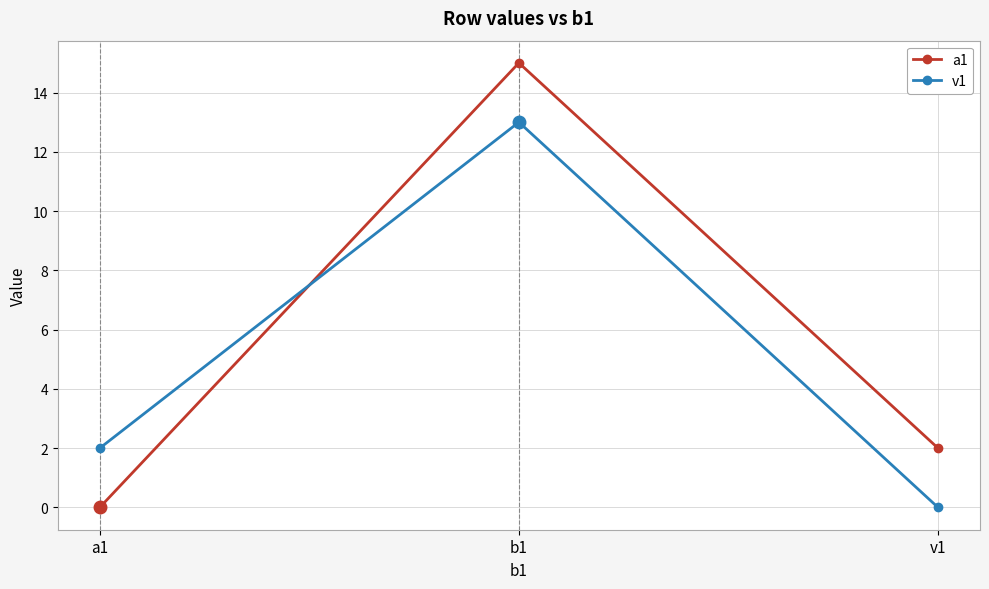

At which category is the sum across all series the highest?

b1